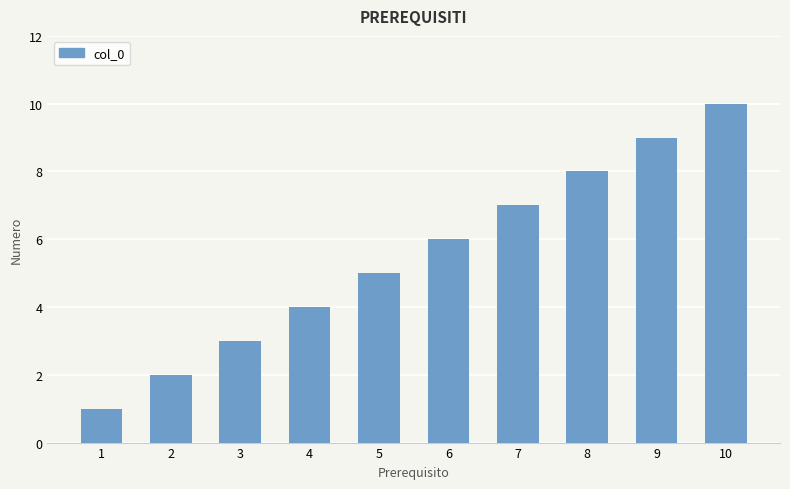

How many categories are shown in the chart?

10